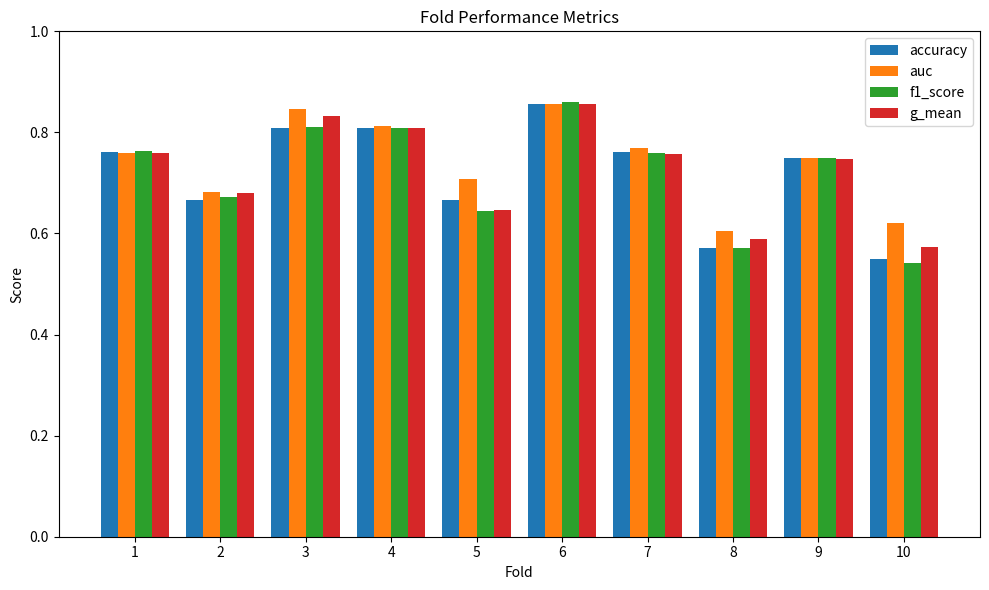

Which series changed the most between 4 and 9?

auc